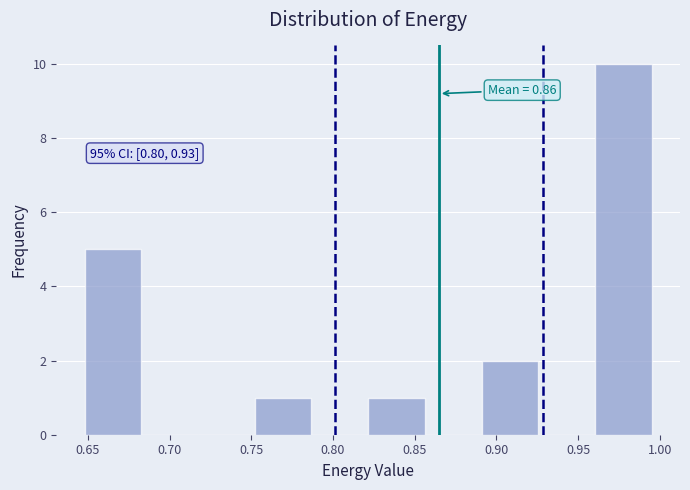

Over which range of the x-axis is the bar tallest?

0.960 to 0.995